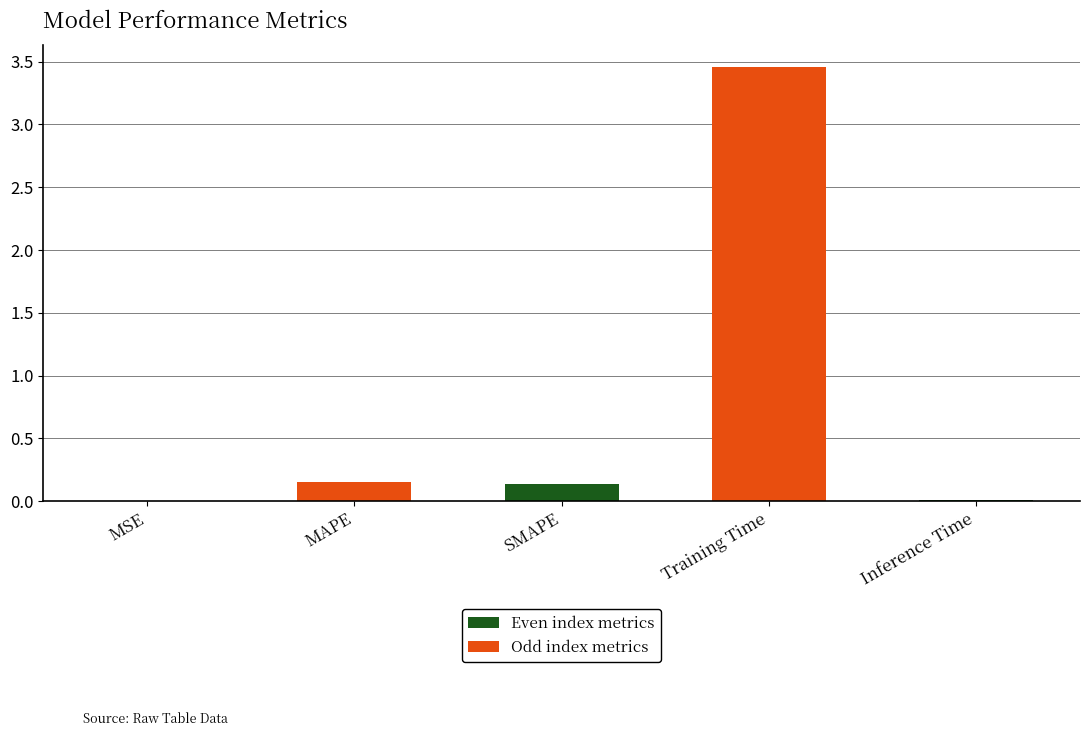

What is the label of the 5th bar from the left?

Inference Time